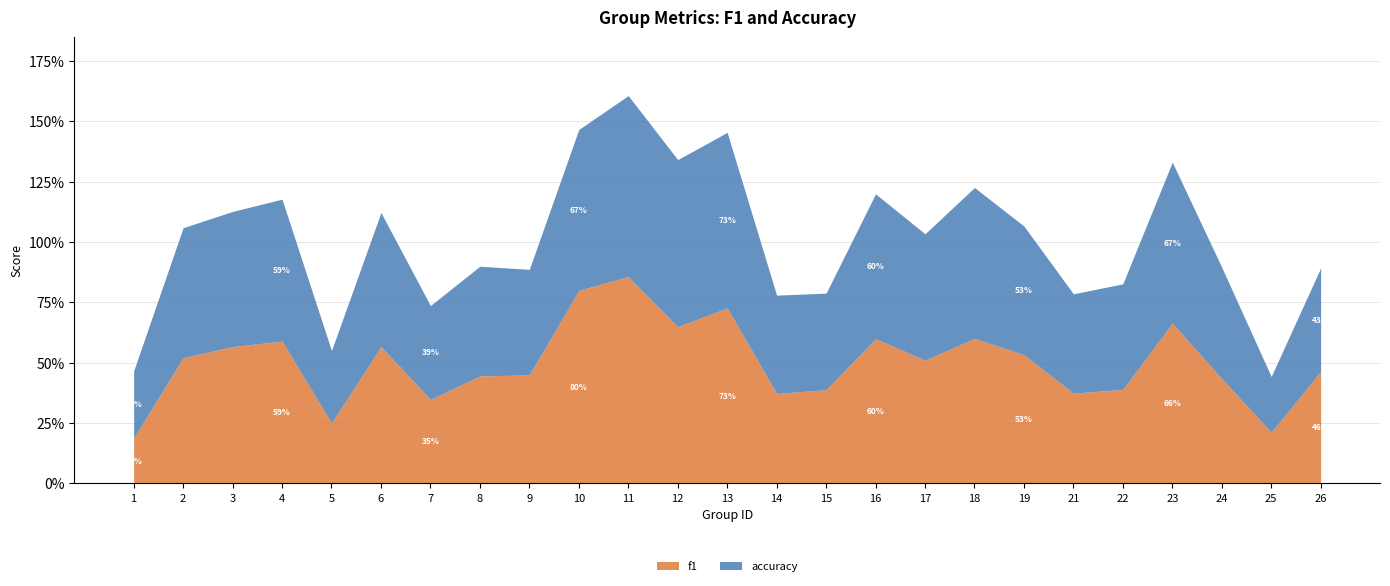

The value of f1 at 24 is 0.1. True or false?

False